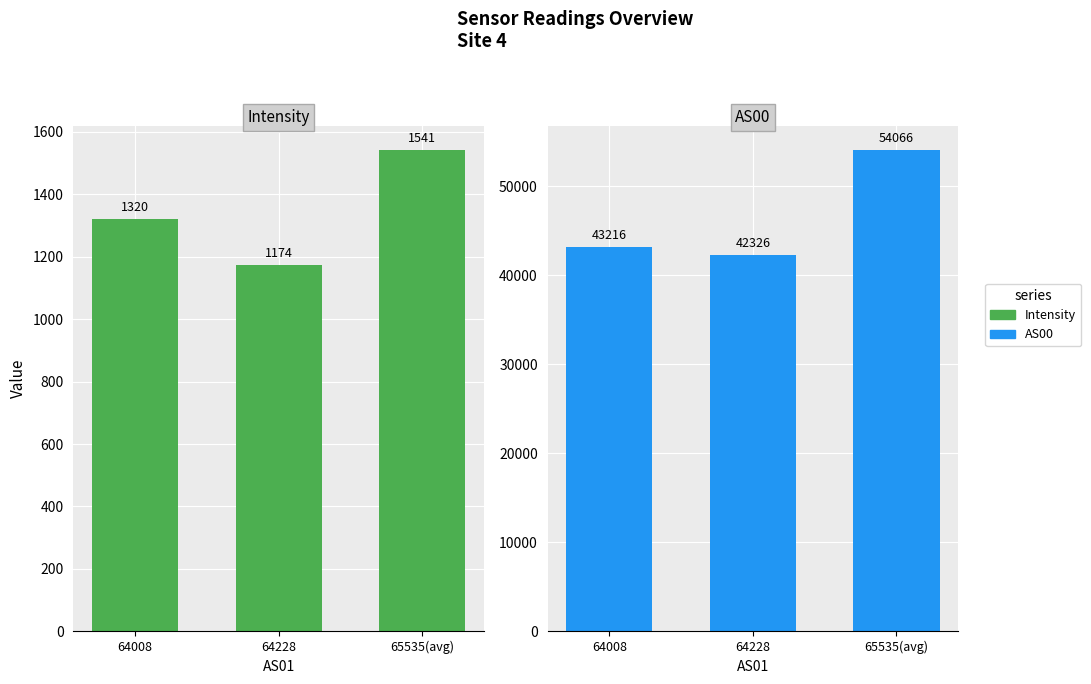

How many bars are there in total?

6